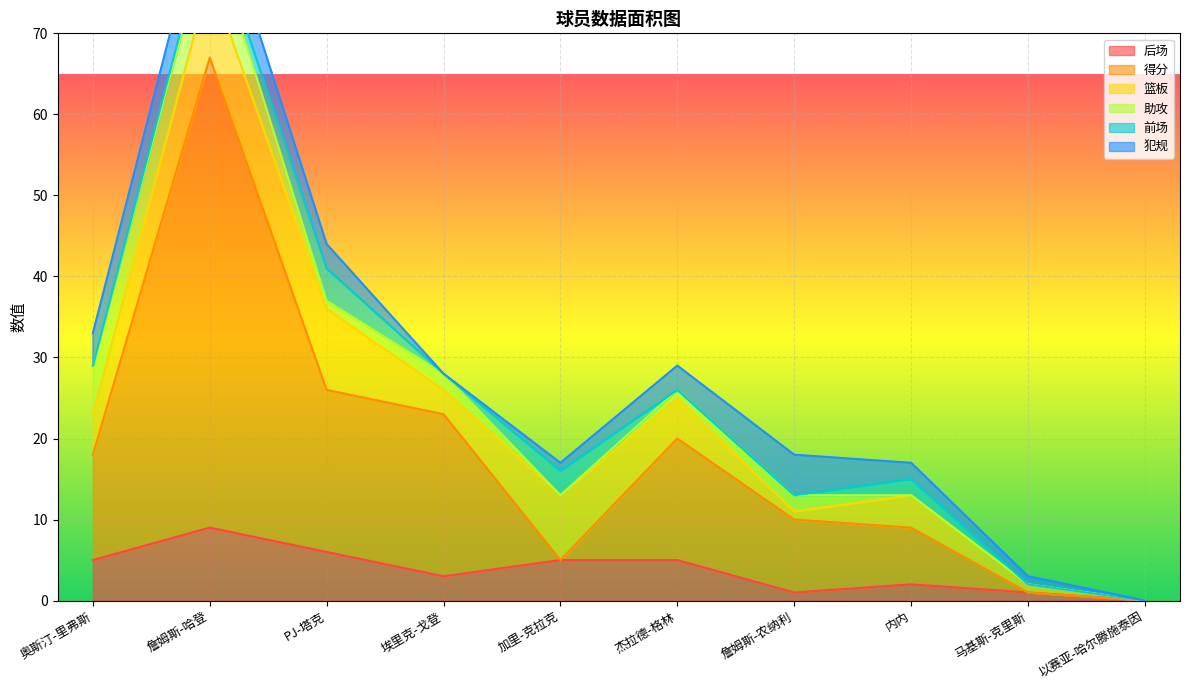

True or false: 得分 and 犯规 cross at least once.

True